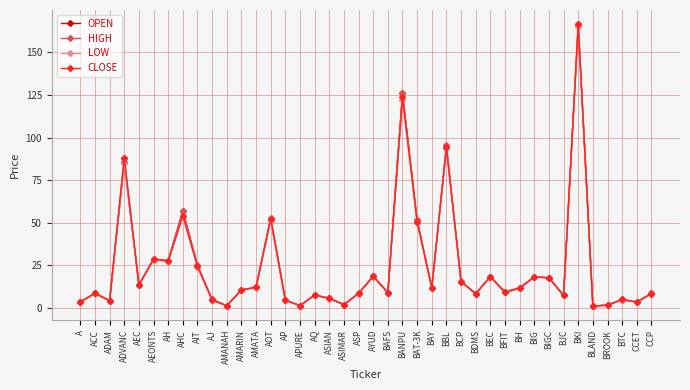

True or false: HIGH has a value of 7.6 at AQ.

True